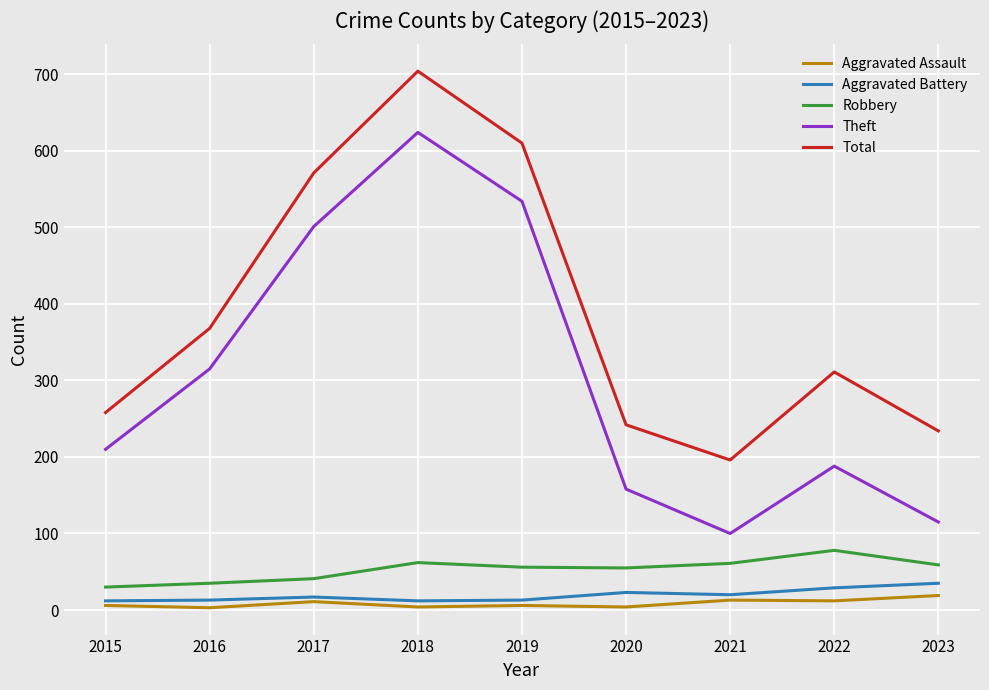

What is the maximum value for Total?

704